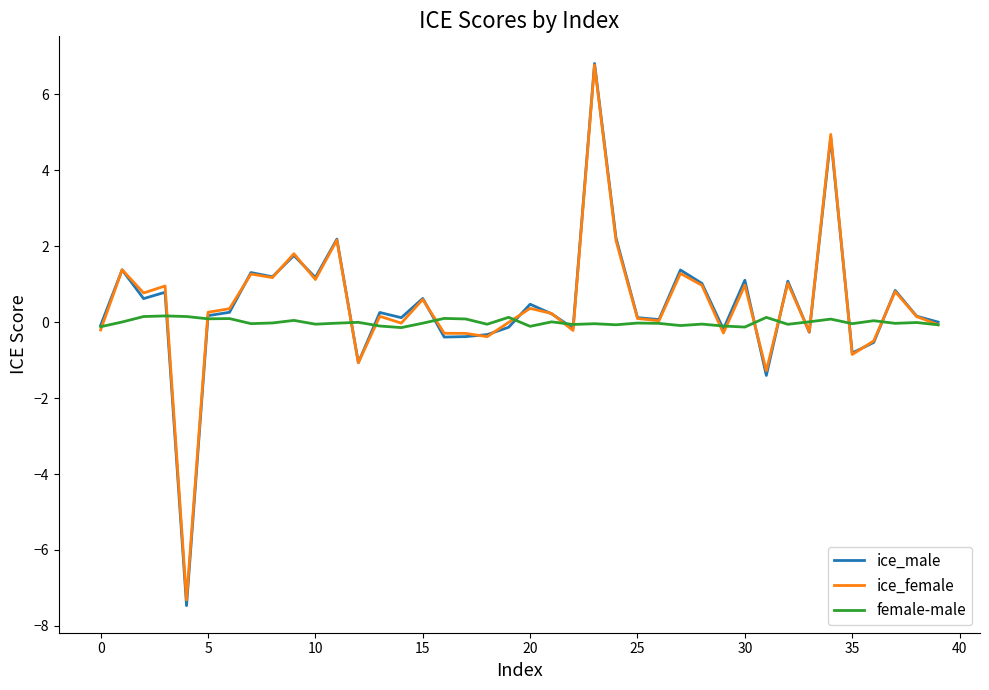

How many lines are shown in the chart?

3